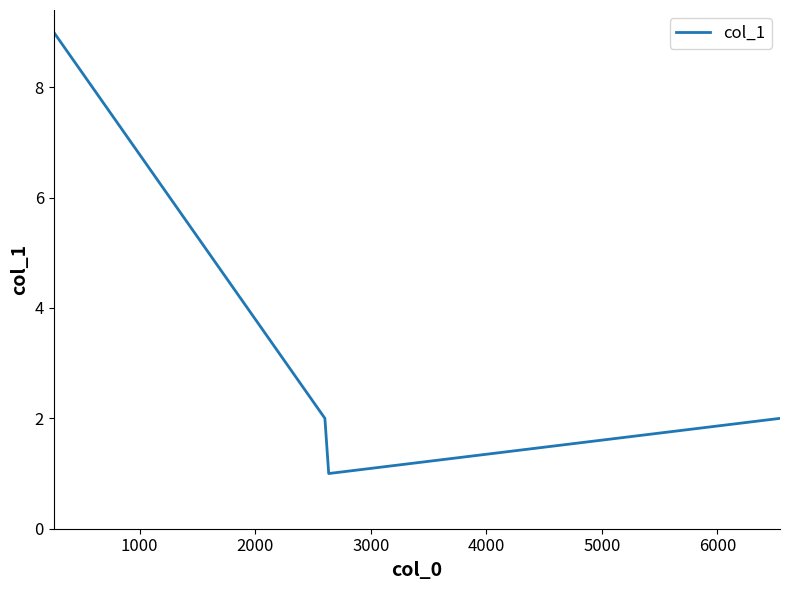

What is the average value?

4